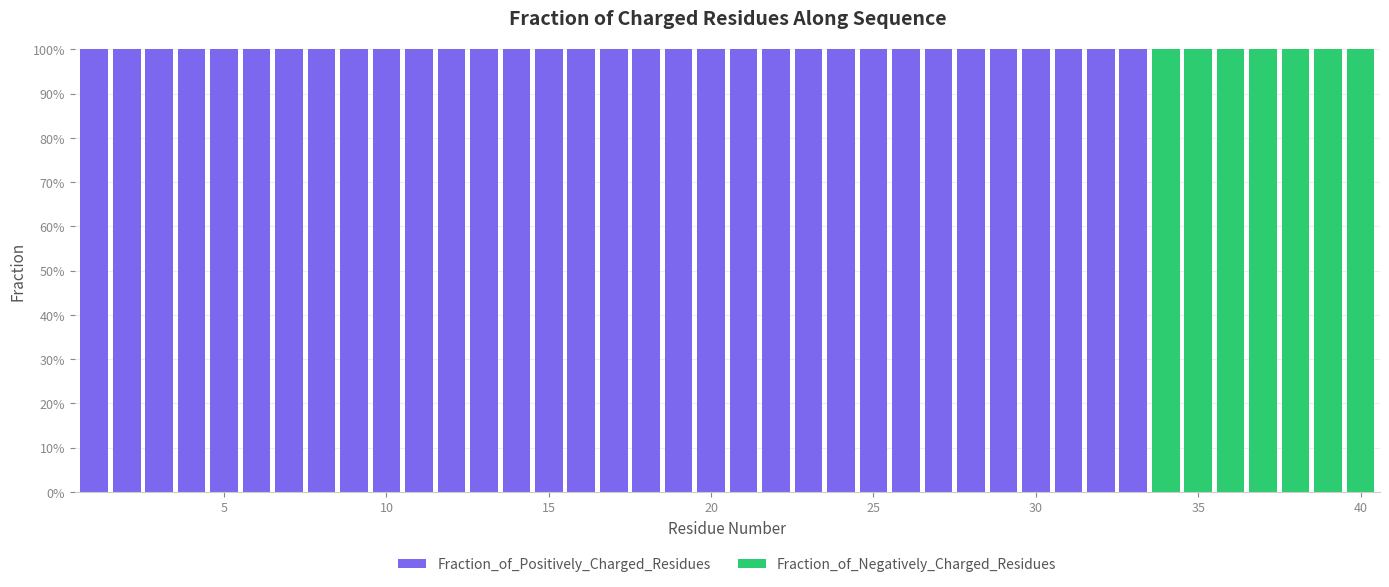

Does the chart contain stacked bars?

Yes